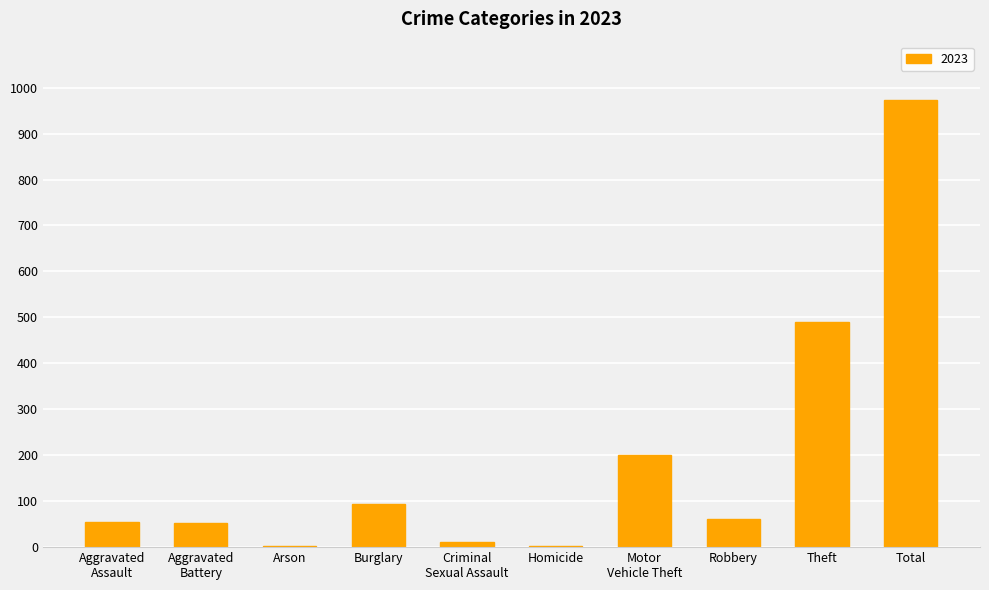

What is the greatest value displayed?

972